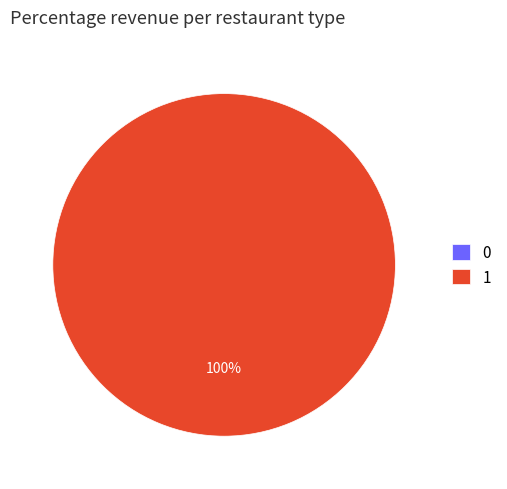

What portion of the pie excludes 0?

100.0%